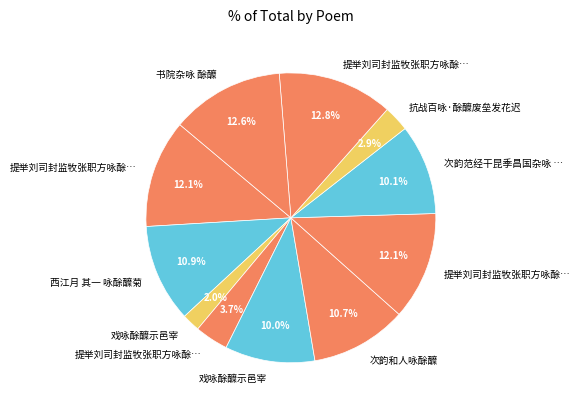

How many segments does this pie chart have?

11